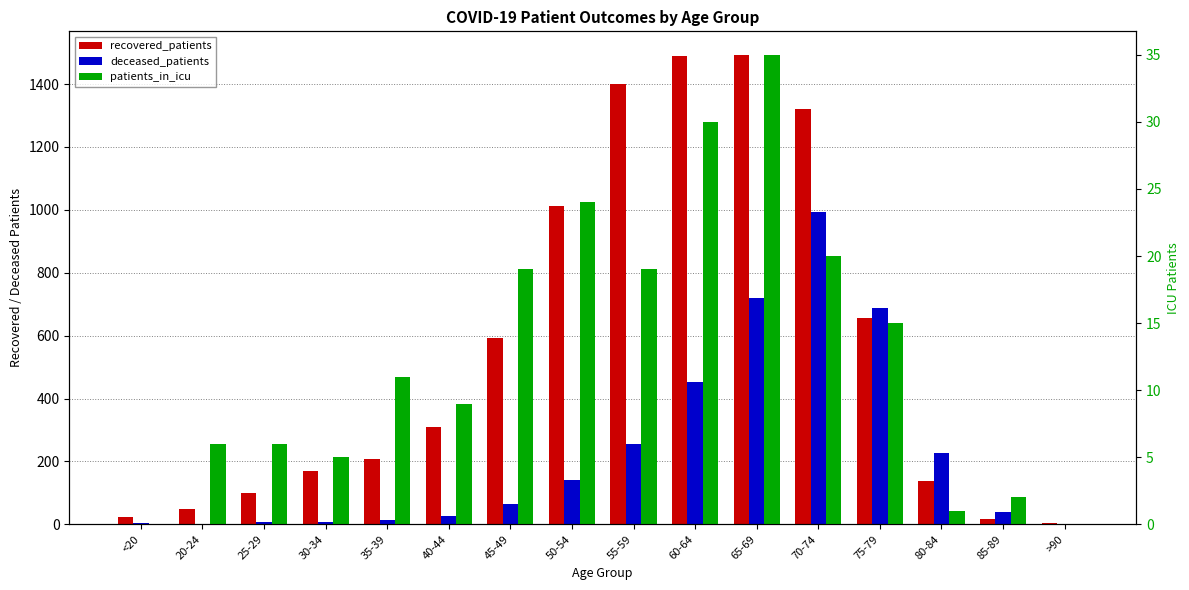

Which category has the highest value across all series?

65-69